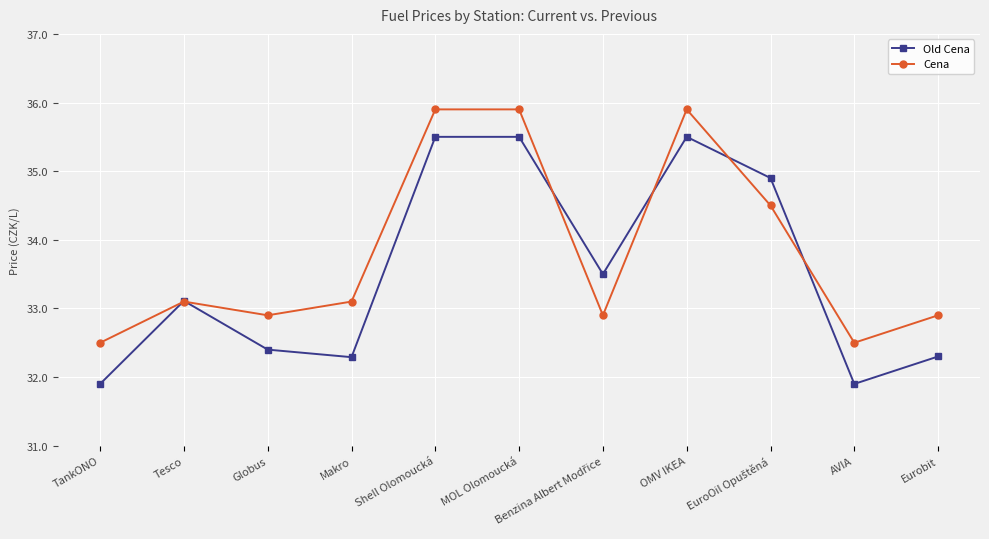

The value of Old Cena at MOL Olomoucká is 35.5. True or false?

True